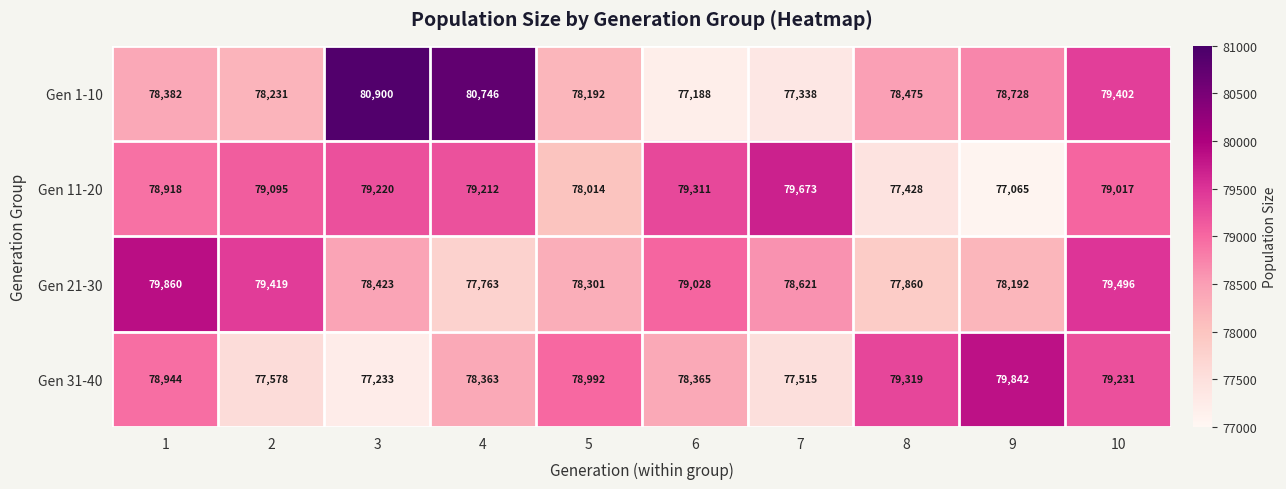

True or false: Gen 31-40 has a value of 125785 at 6.

False